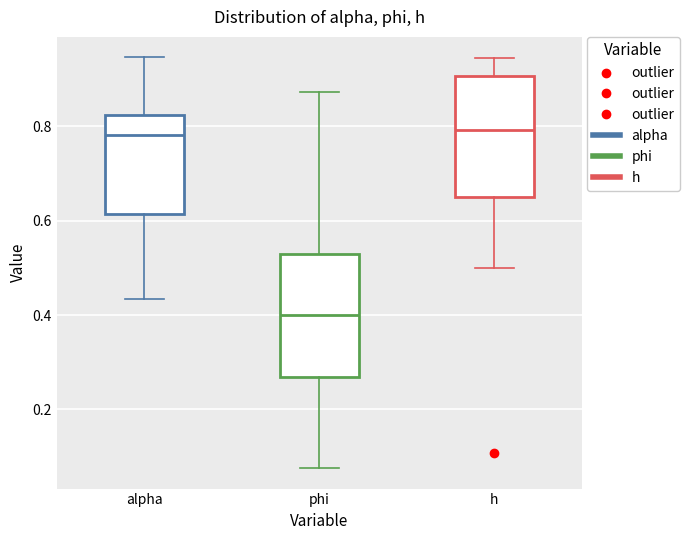

Which box's median line is the lowest?

phi